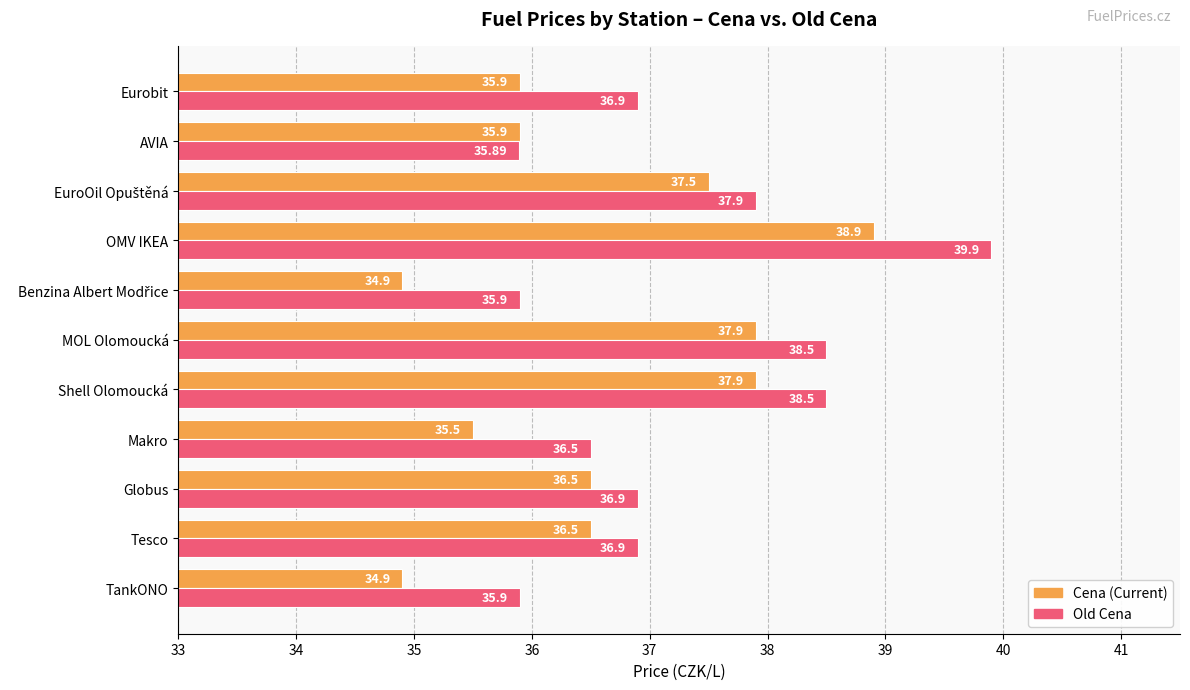

What is the spread (max minus min) of values at Shell Olomoucká?

0.6